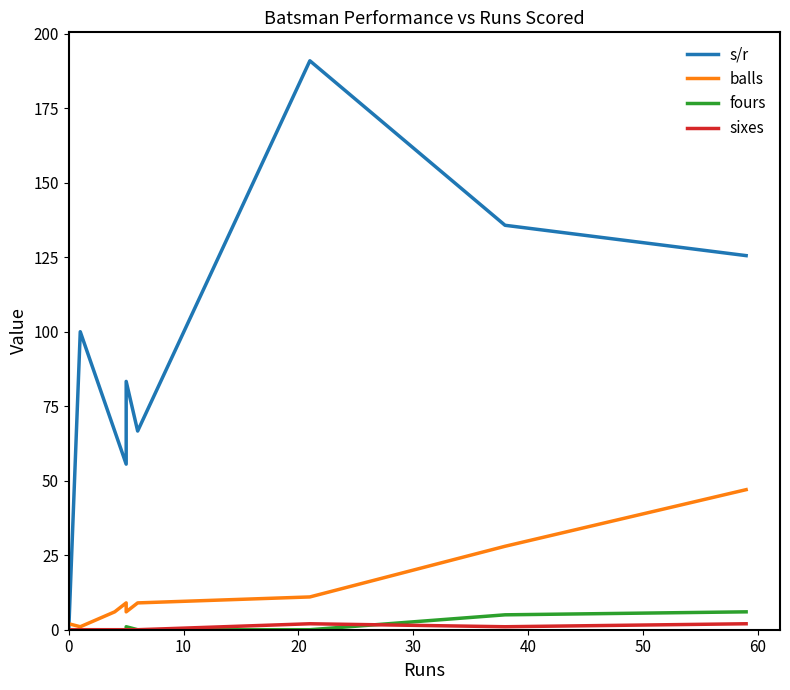

What position from the right is 60?

4